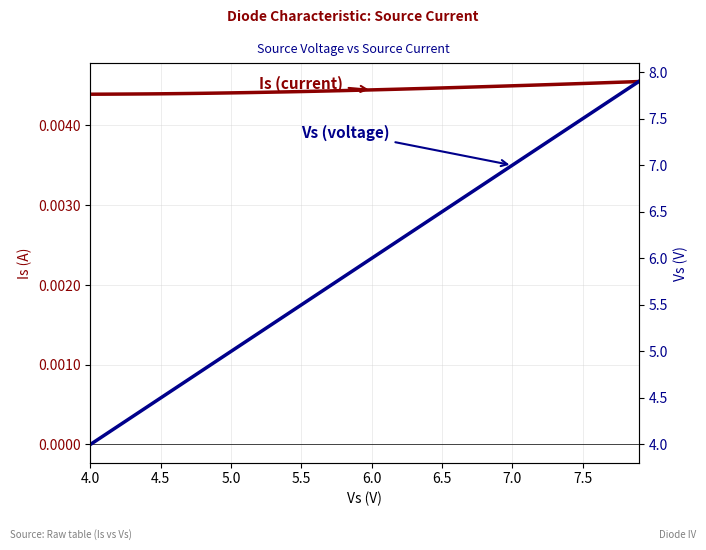

Which series has the largest total across all categories?

Vs (voltage)